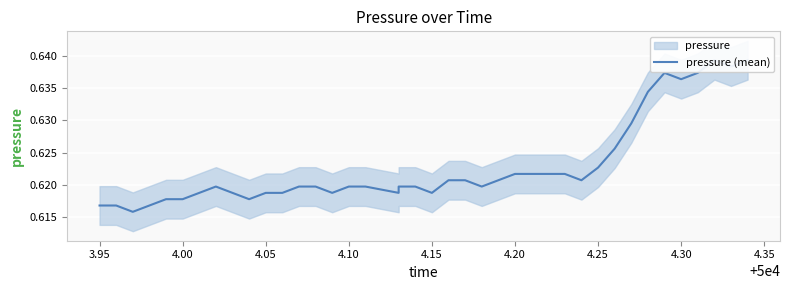

Reading left to right, what are all the values shown in this chart?

0.6	0.6	0.6	0.6	0.6	0.6	0.6	0.6	0.6	0.6	0.6	0.6	0.6	0.6	0.6	0.6	0.6	0.6	0.6	0.6	0.6	0.6	0.6	0.6	0.6	0.6	0.6	0.6	0.6	0.6	0.6	0.6	0.6	0.6	0.6	0.6	0.6	0.6	0.6	0.6